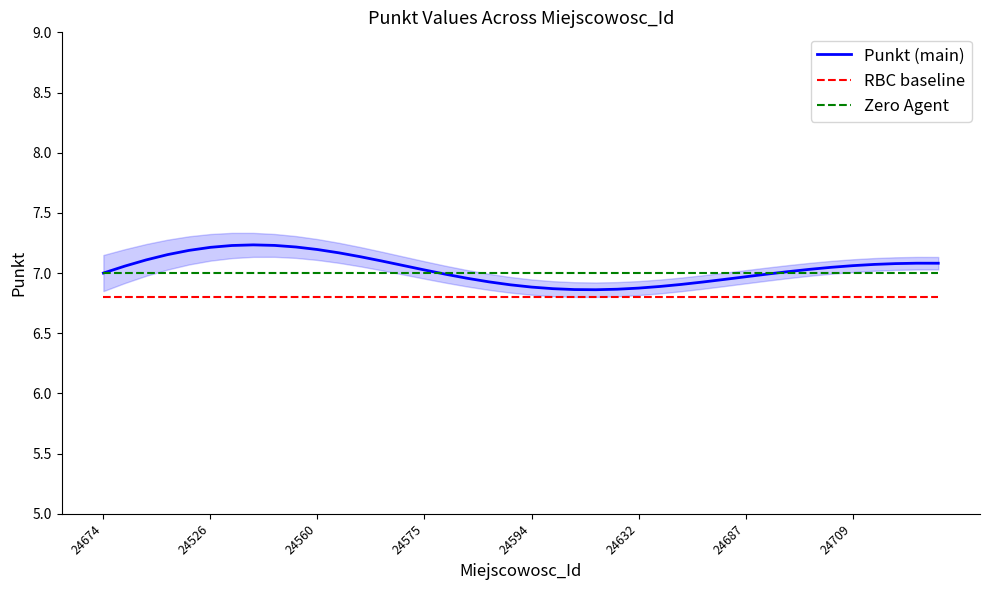

At which category does the chart reach its minimum across all series?

24674